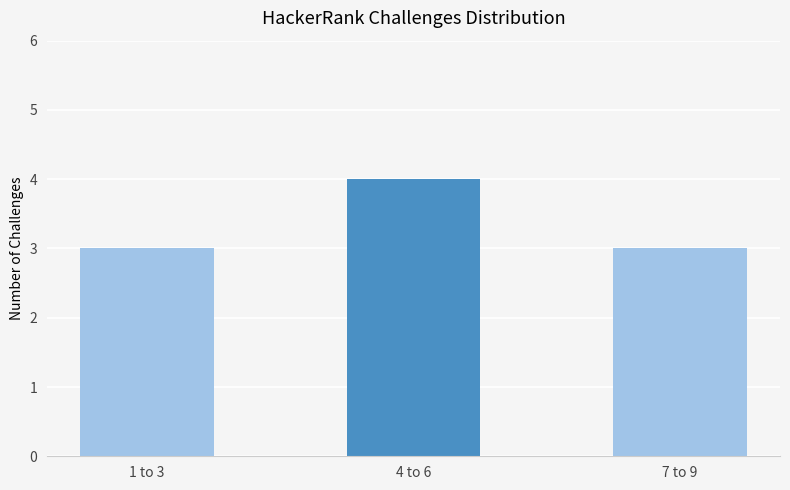

Reading left to right, transcribe all the data shown in this chart.

3	4	3